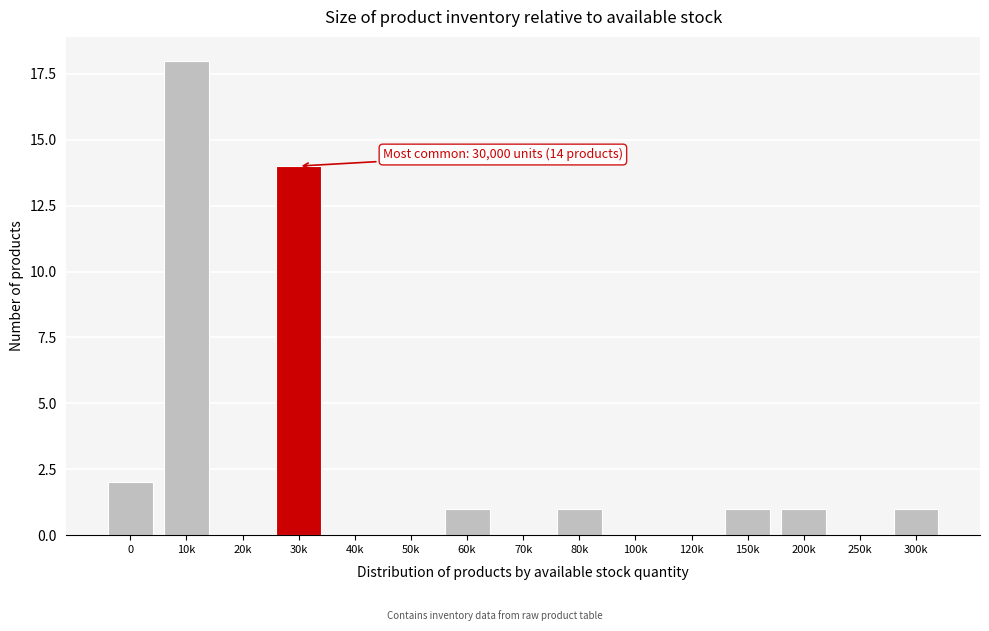

Reading left to right, extract all data points from this chart.

0=2	10k=18	20k=0	30k=14	40k=0	50k=0	60k=1	70k=0	80k=1	100k=0	120k=0	150k=1	200k=1	250k=0	300k=1